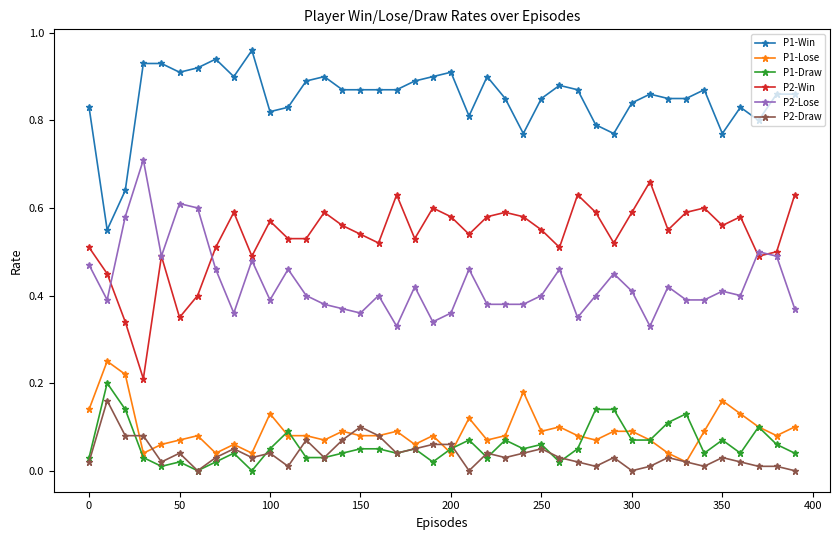

True or false: P1-Win has more than 2 interior local peaks.

True